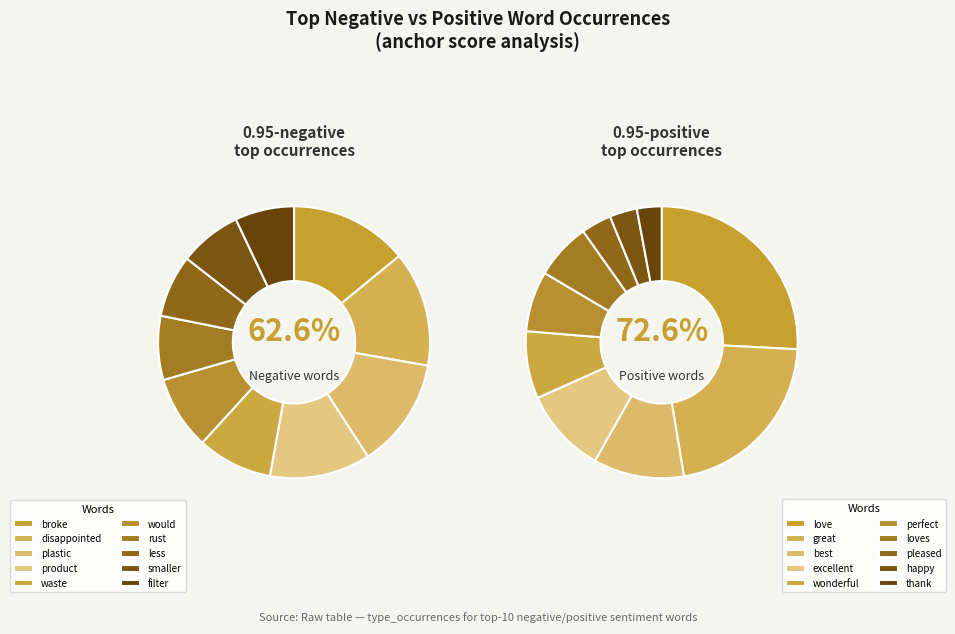

Which has a higher value, product or filter?

product